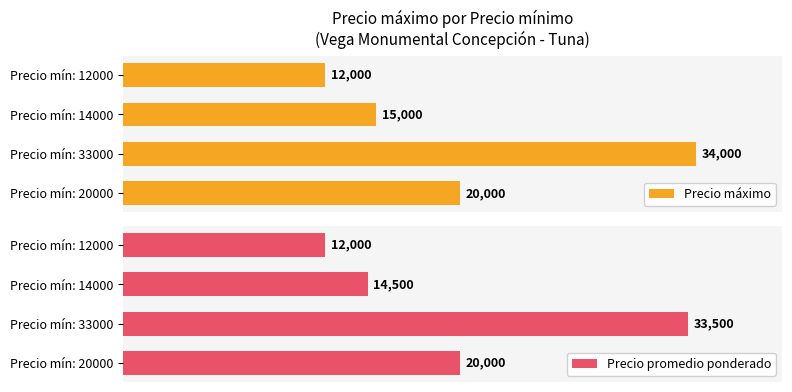

Which series has the largest total across all categories?

Precio máximo